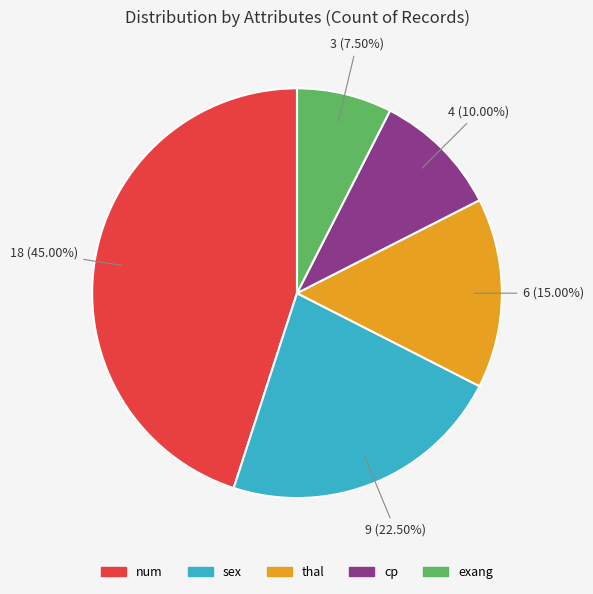

Do num and exang together represent more than half of the pie?

Yes